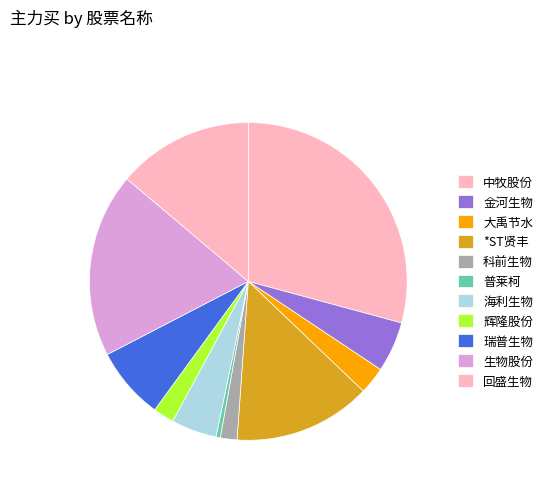

How many segments does this pie chart have?

11